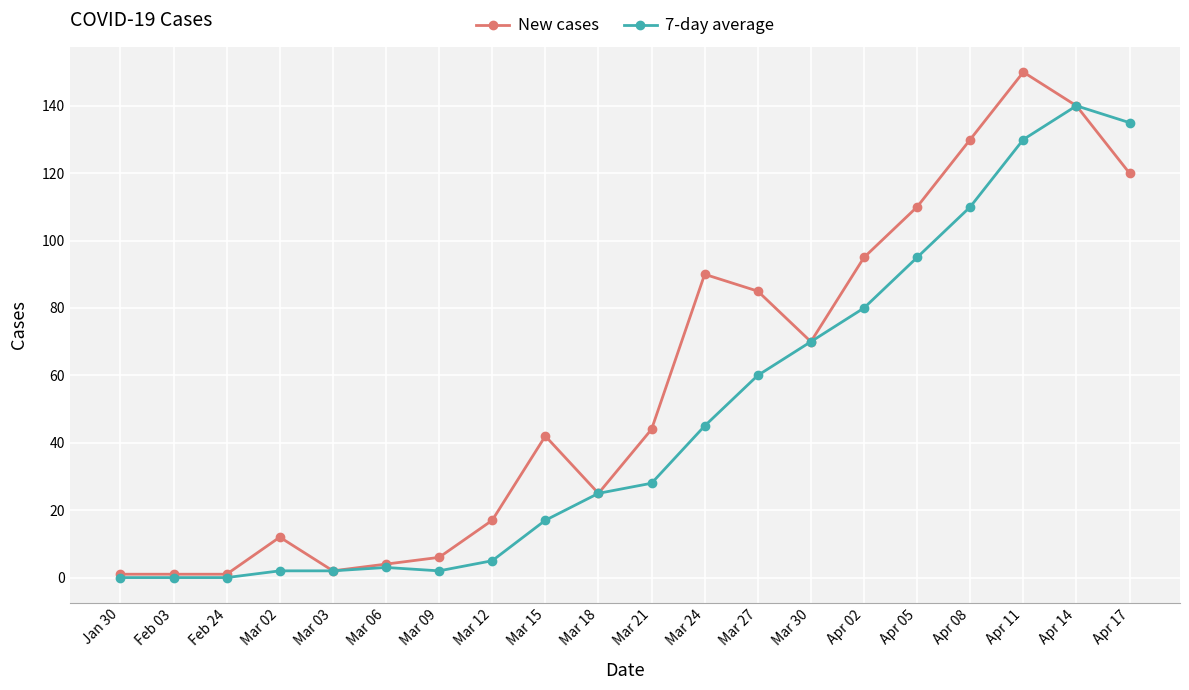

True or false: New cases has more than 1 points higher than both neighbors.

True